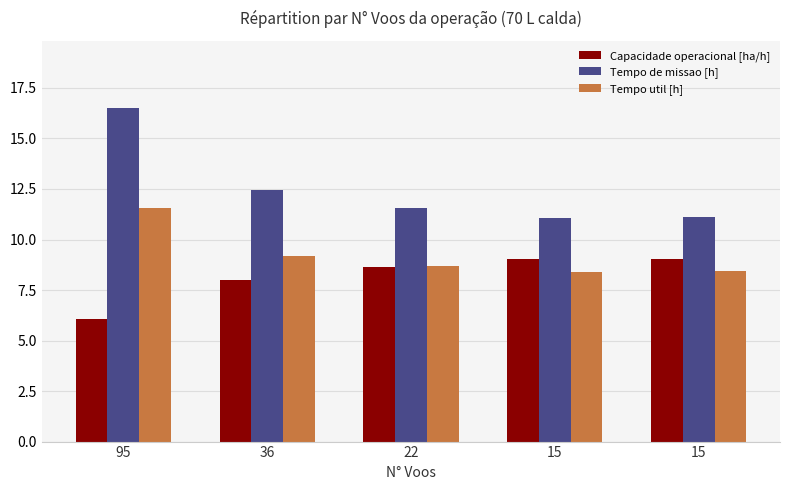

Count the number of categories in the chart.

5